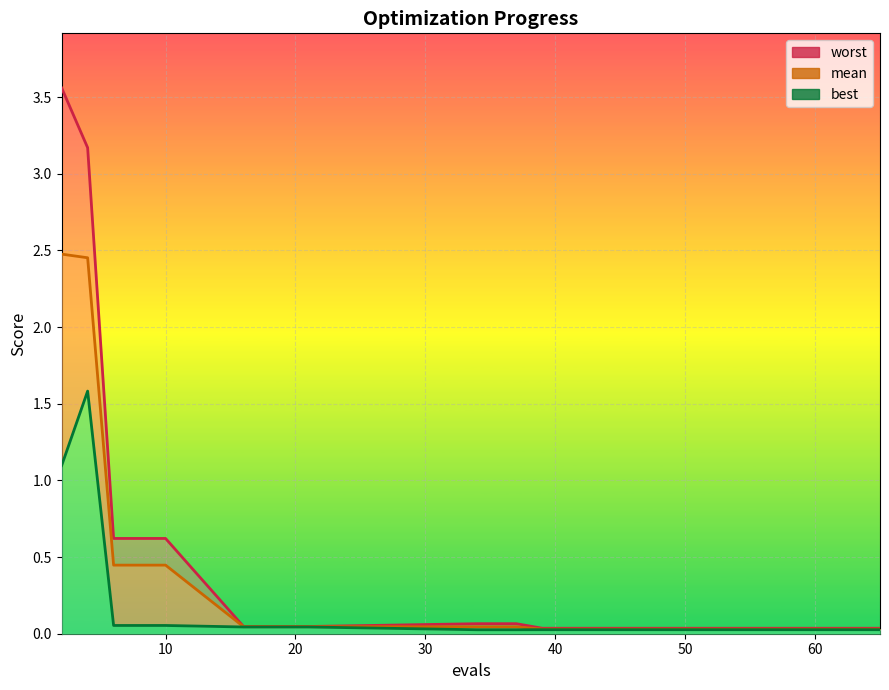

List the series in order of their overall mean, highest first.

worst_line, mean_line, best_line